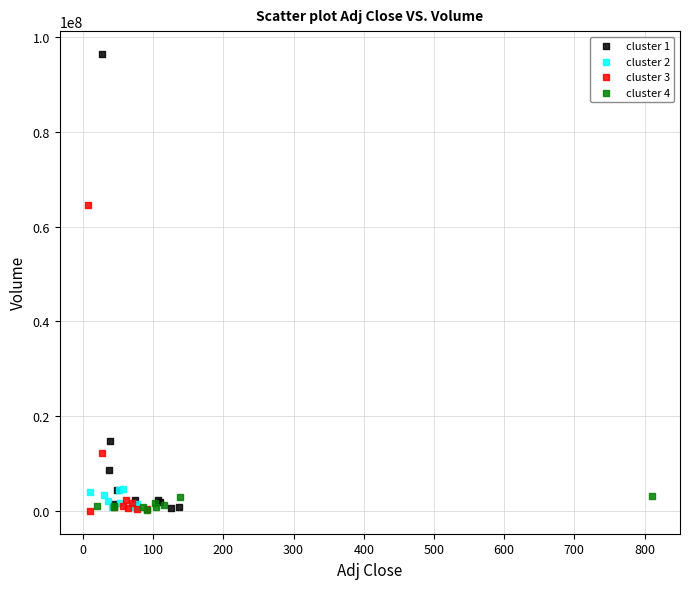

What are all the series names shown in the legend?

cluster 1, cluster 2, cluster 3, cluster 4